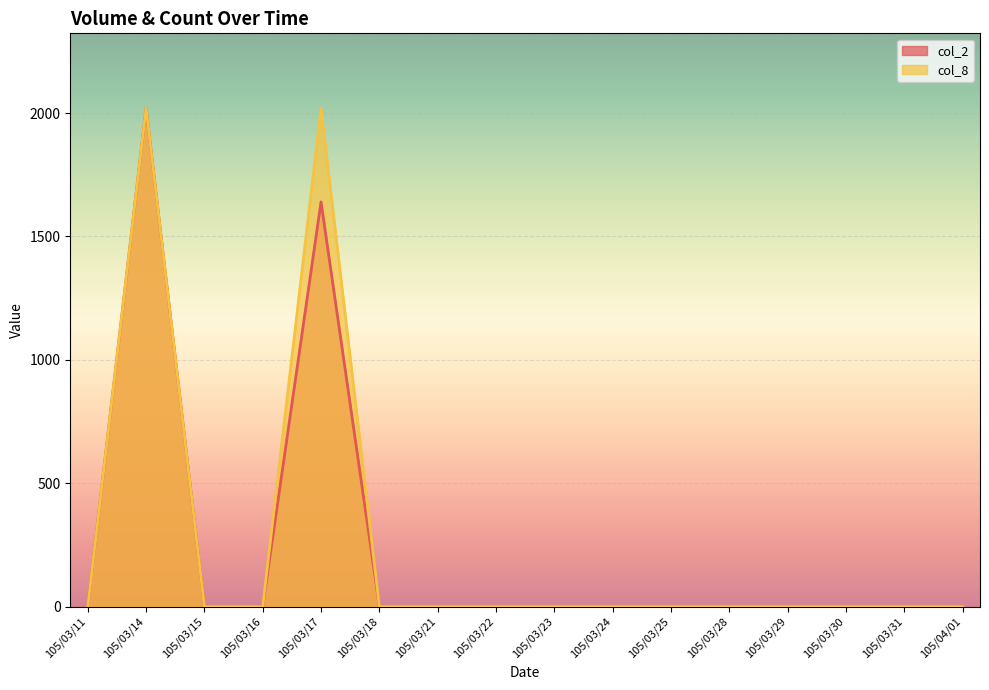

At how many categories does at least one series exceed 1558?

2